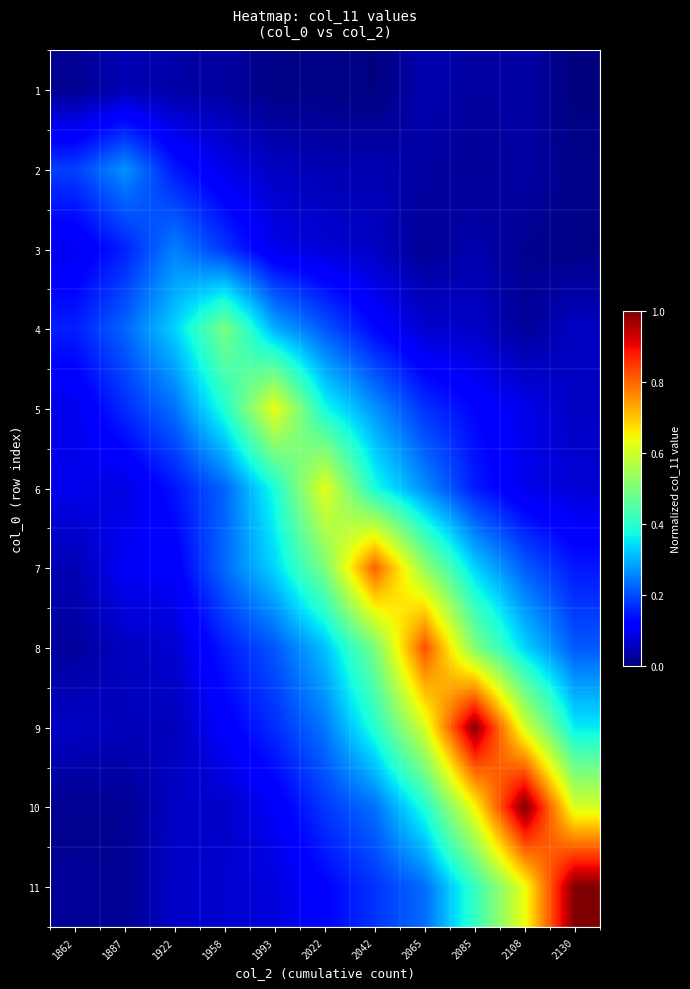

Which series has the largest total across all categories?

9